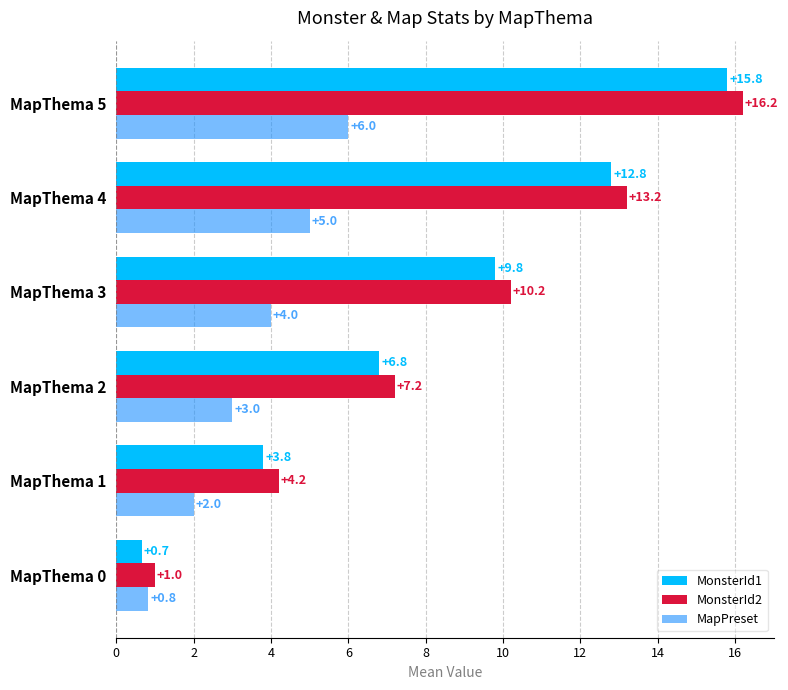

Is the value of MonsterId2 at MapThema 1 greater than the value of MapPreset at MapThema 2?

Yes